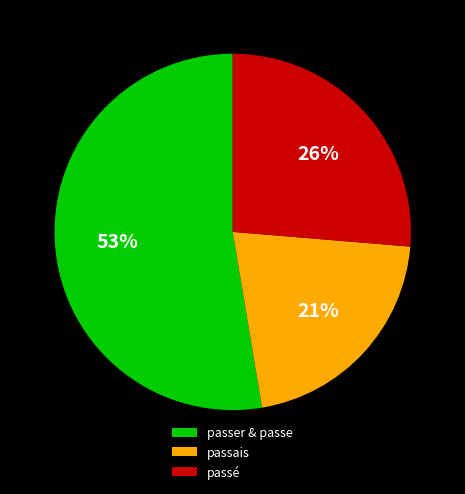

To the nearest percent, what is the difference between the largest and smallest slice percentages?

32%